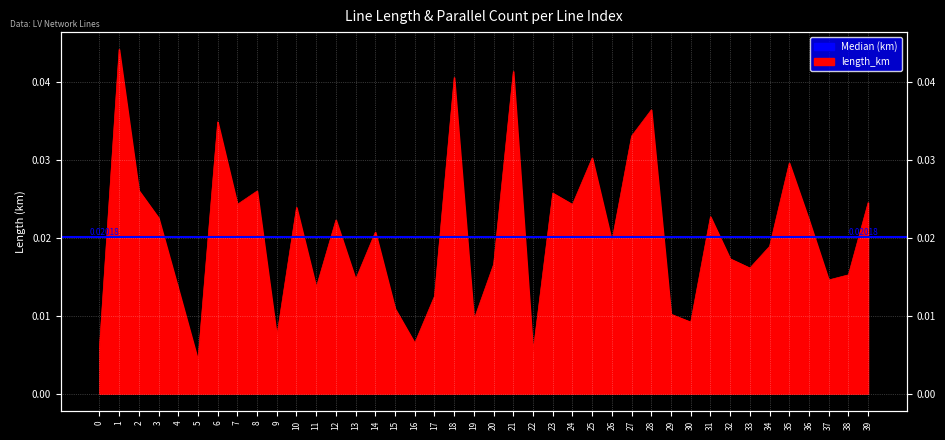

Where is the first local minimum?

5